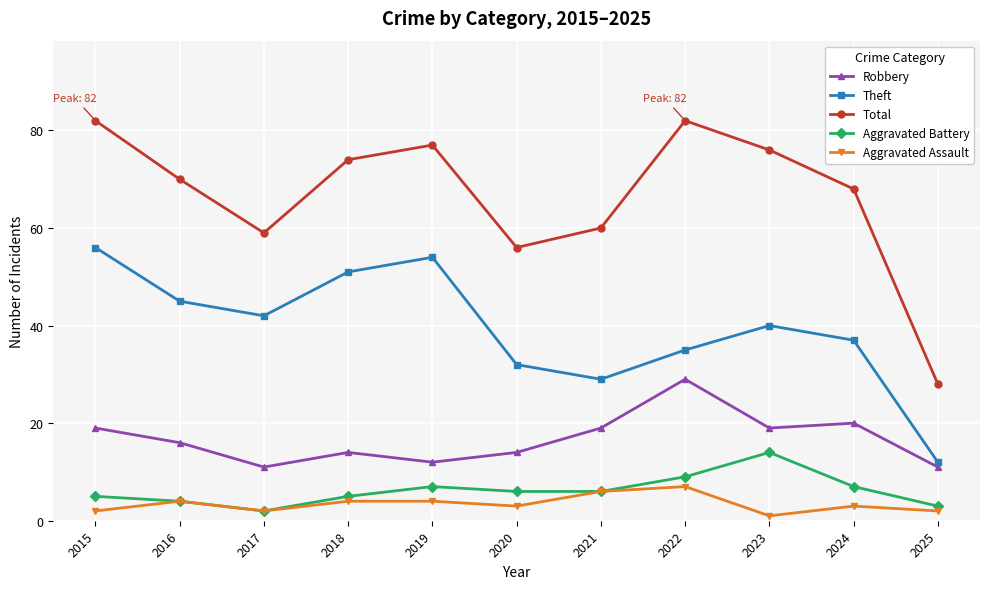

What is the value of the Theft point at the 8th from the left?

35